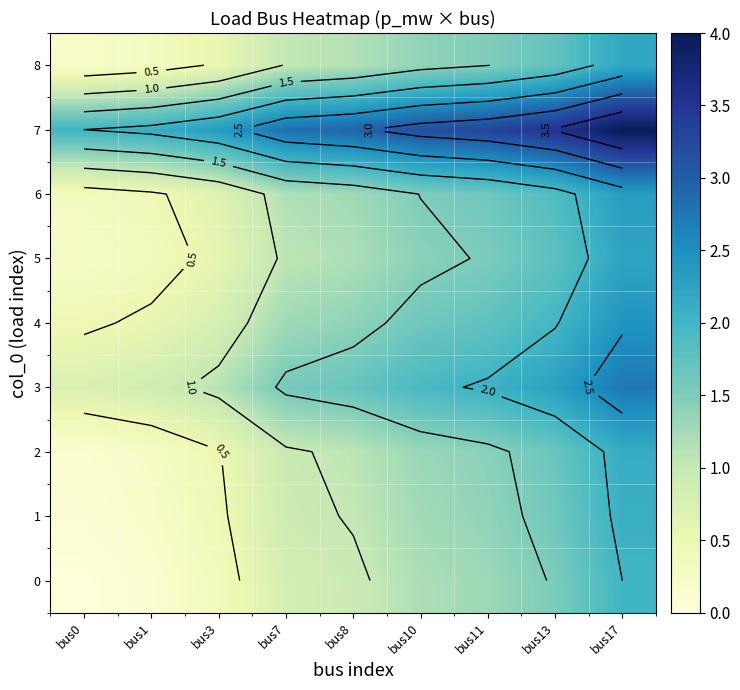

At which category is the sum across all series the highest?

bus17